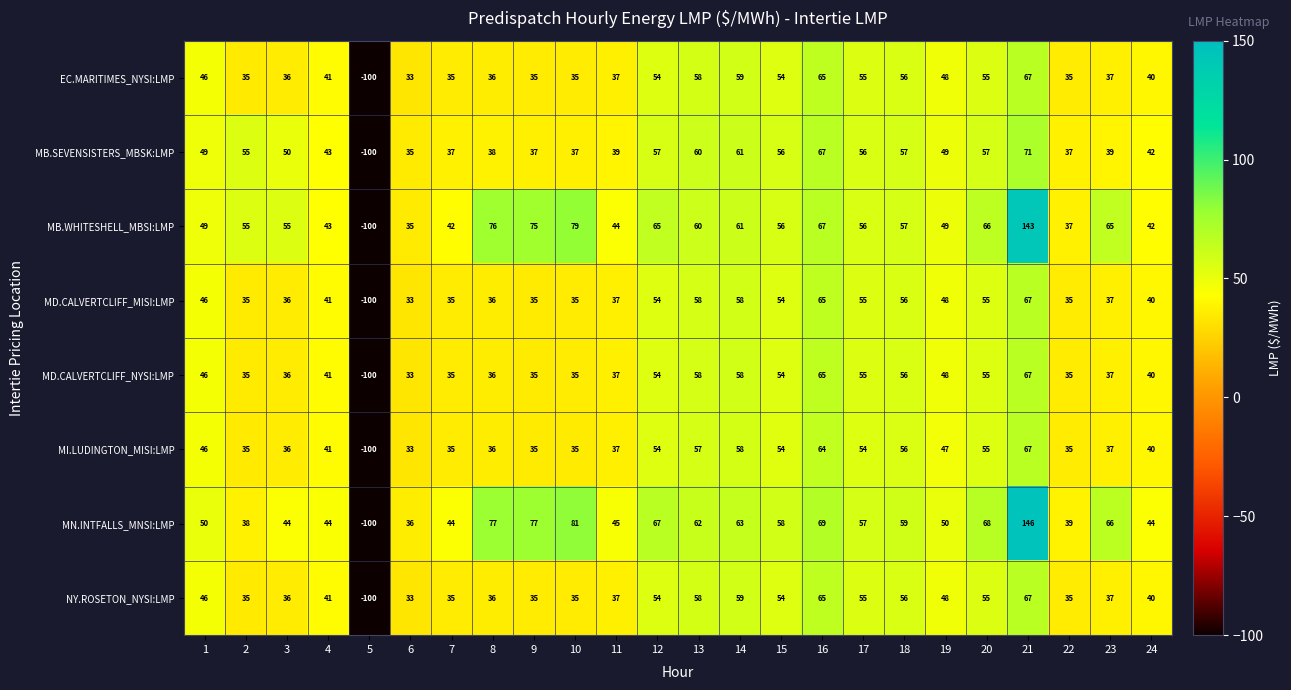

What is the sum of the EC.MARITIMES_NYSI:LMP values at 21 and 17?

122